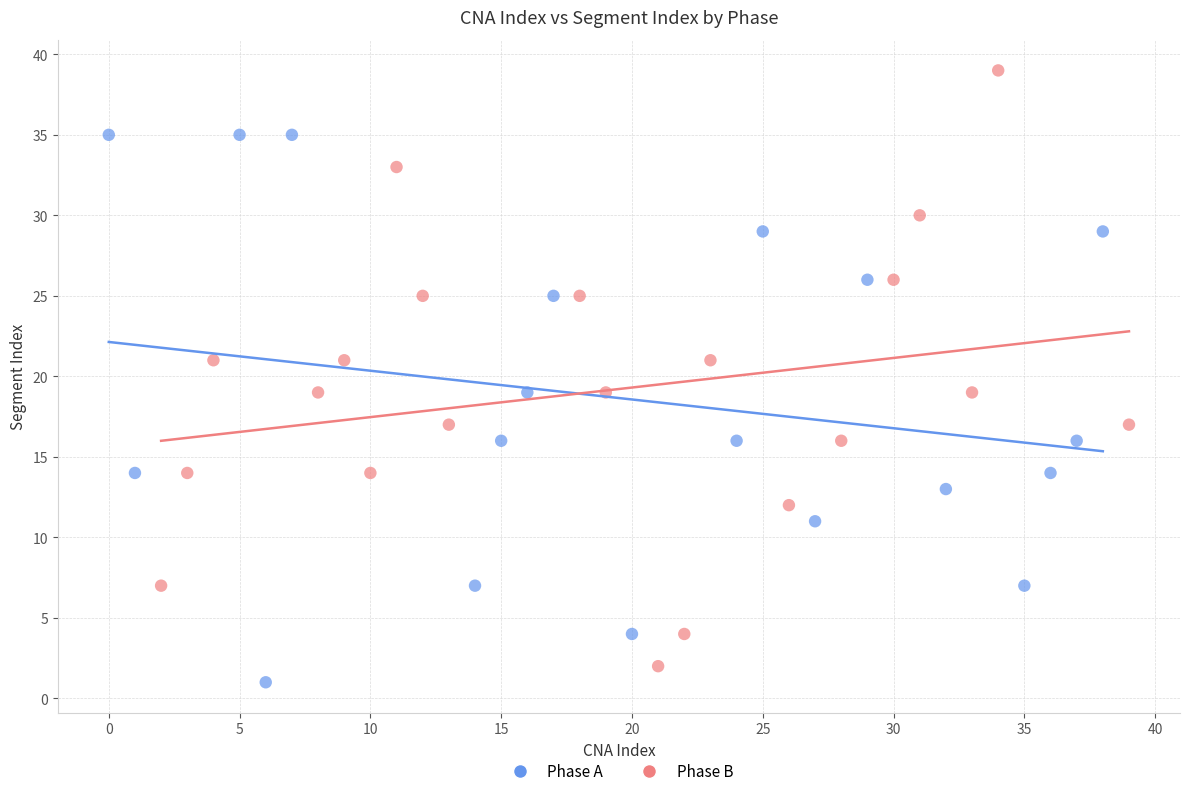

Which series has the largest Y range (max minus min)?

Phase B